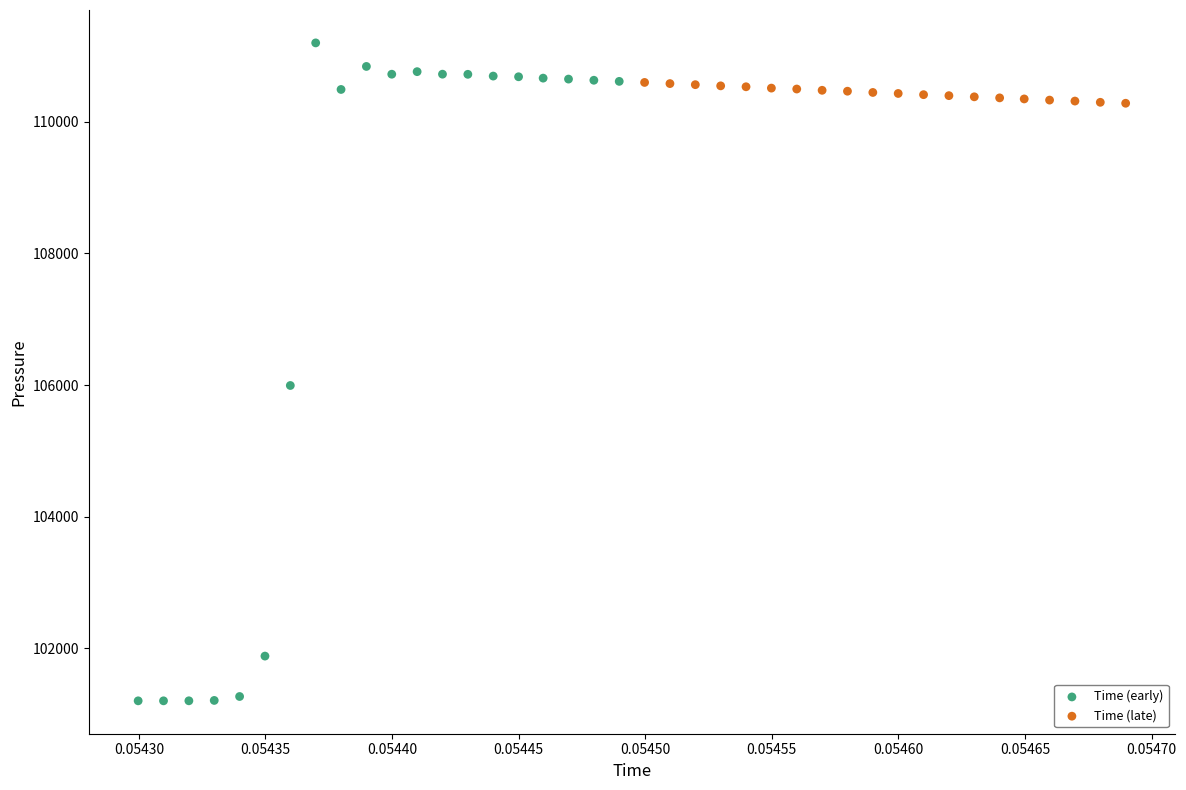

What are all the series names shown in the legend?

Time (early), Time (late)